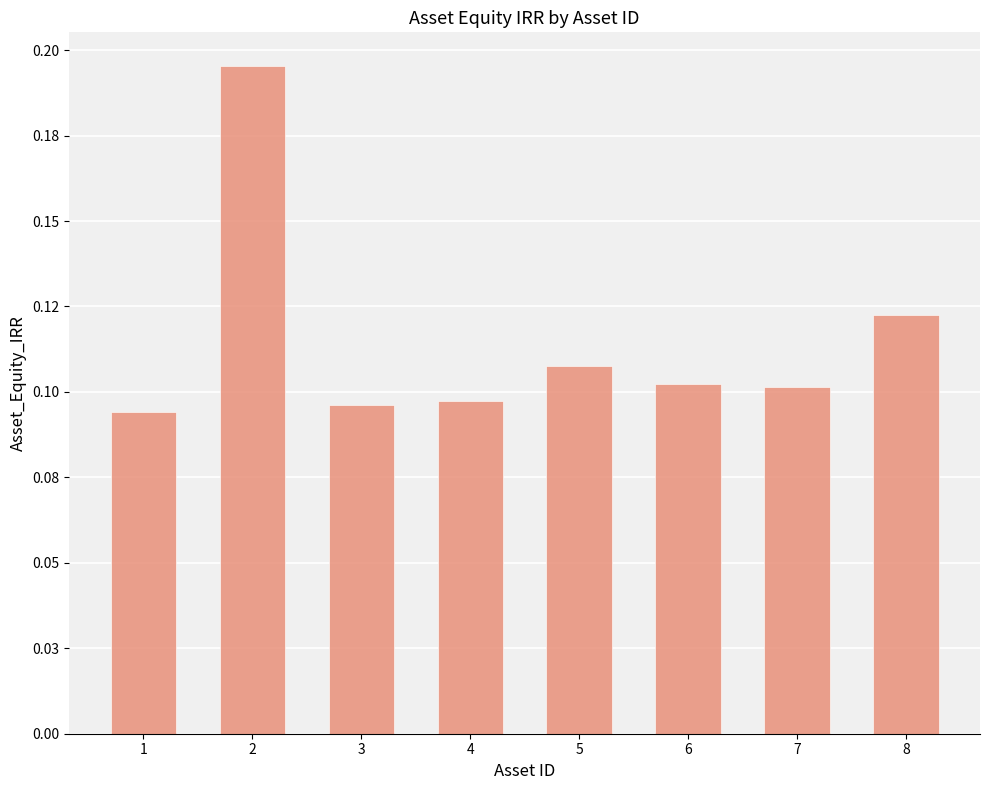

Between 2 and 8, which is larger?

2